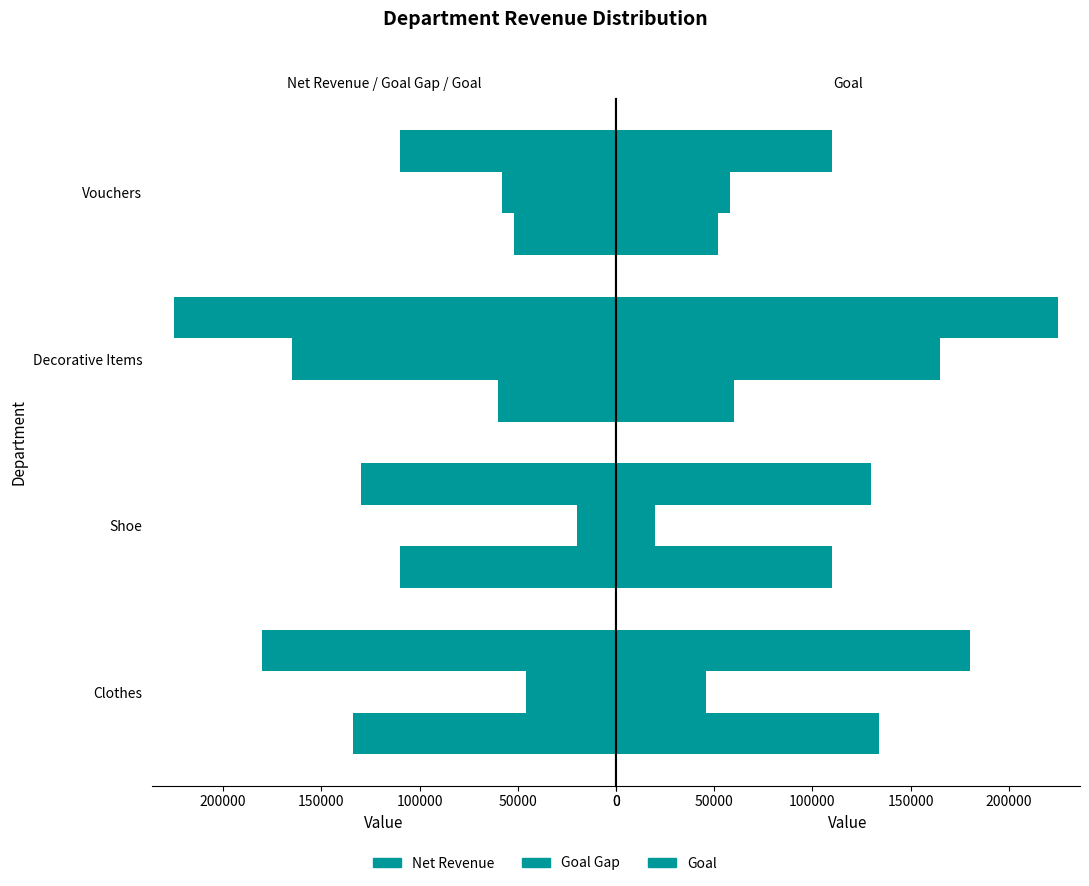

What is the greatest value displayed?

225000